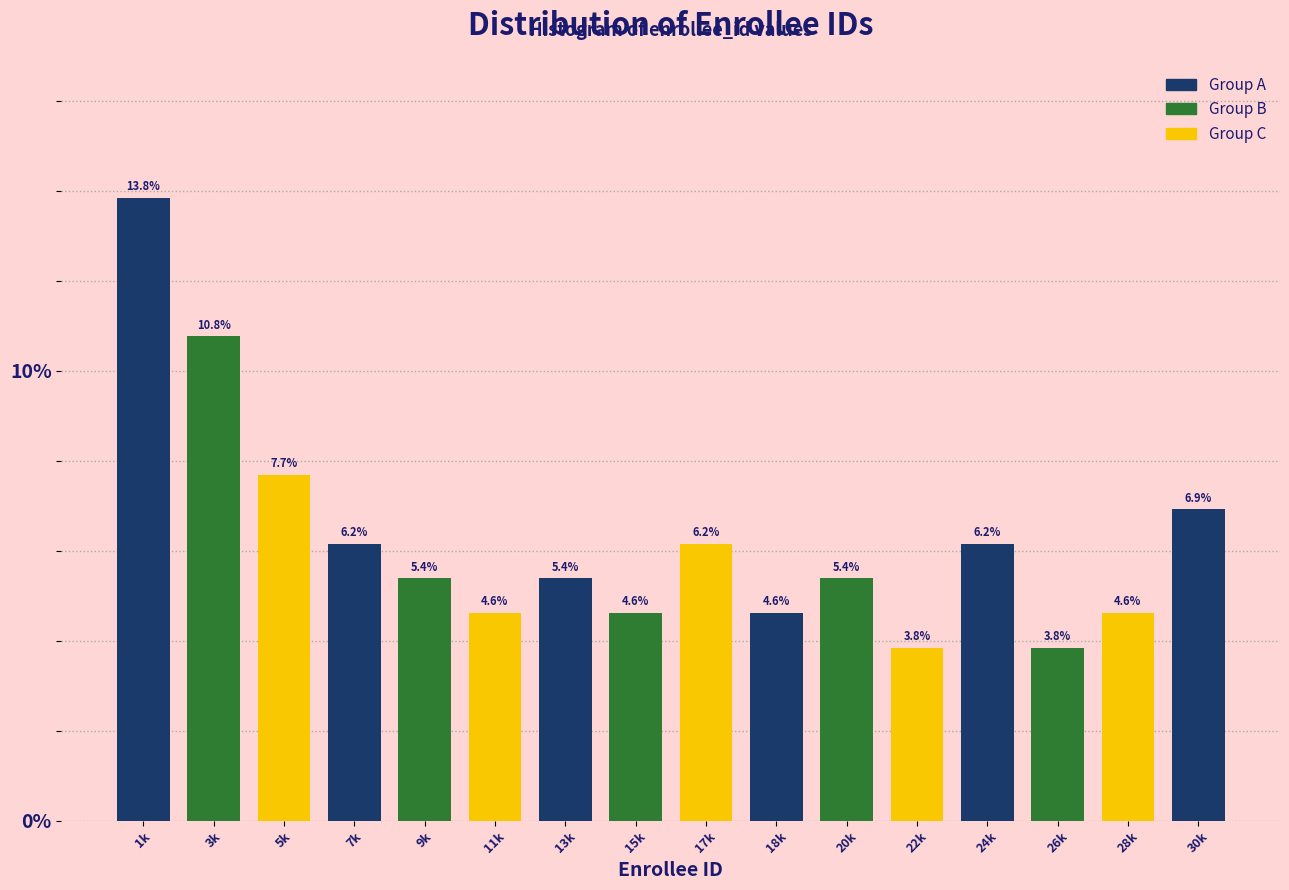

Reading right to left, transcribe all the data shown in this chart.

30k=6.9	28k=4.6	26k=3.8	24k=6.2	22k=3.8	20k=5.4	18k=4.6	17k=6.2	15k=4.6	13k=5.4	11k=4.6	9k=5.4	7k=6.2	5k=7.7	3k=10.8	1k=13.8